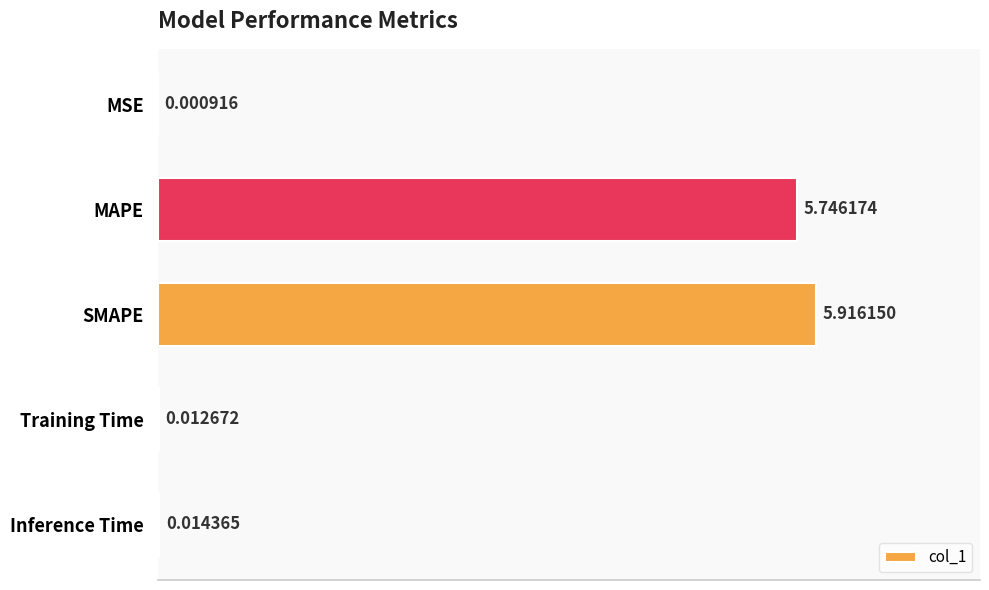

Between Training Time and Inference Time, which is larger?

Inference Time